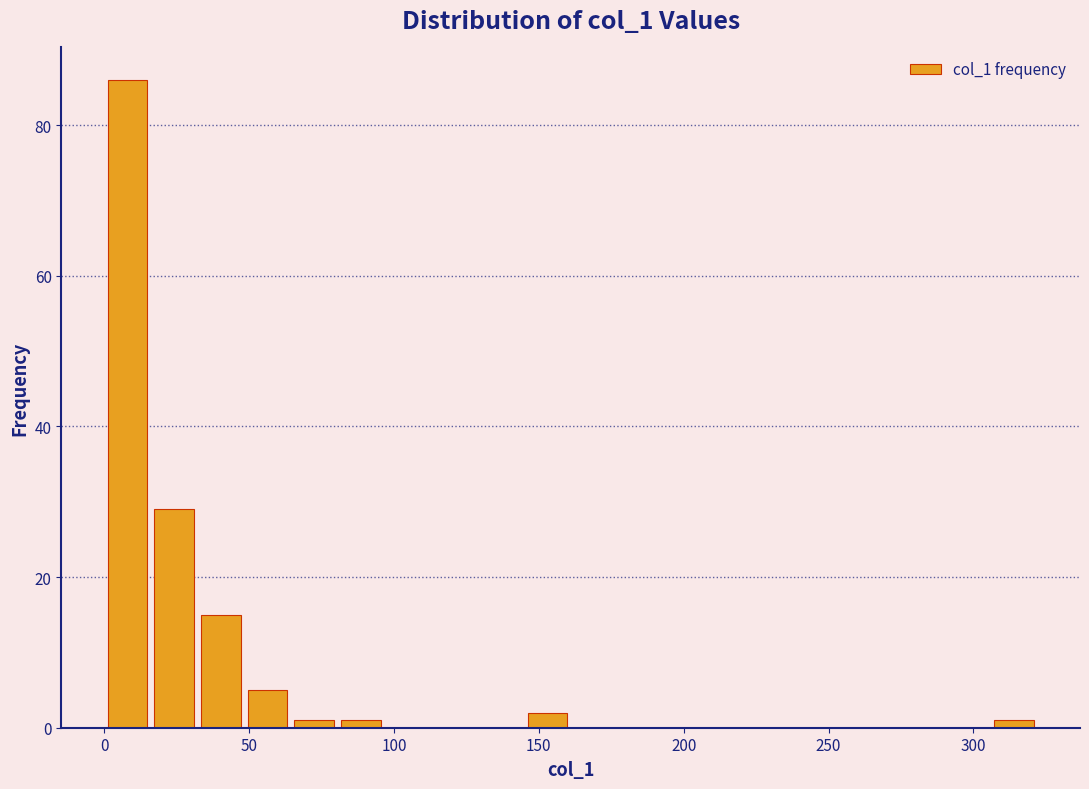

Around what value on the x-axis is the tallest bar? Give the approximate position of its centre, as read against the axis.

10